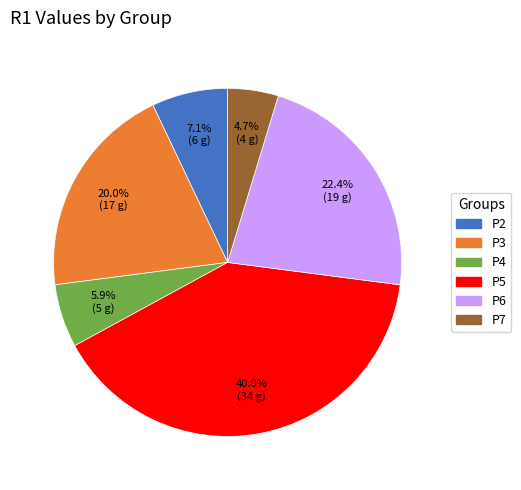

True or false: P5 accounts for 25% of the total.

False